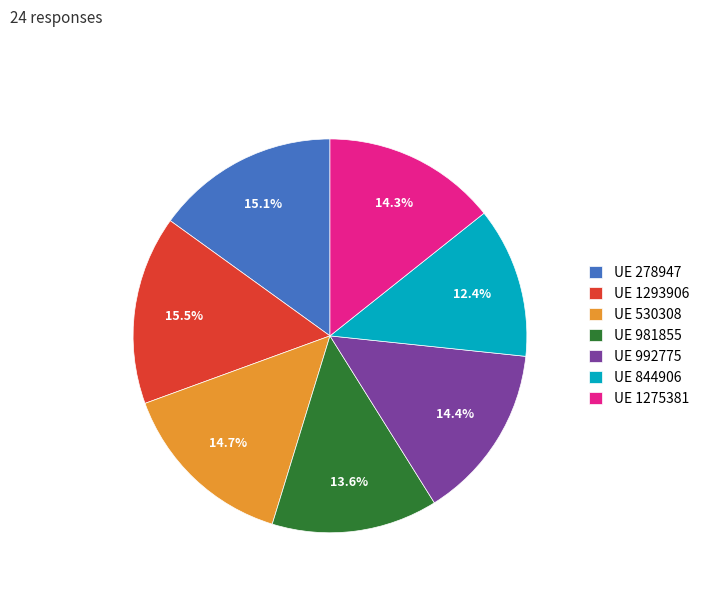

Approximately how many times larger is the value at UE 981855 compared to UE 530308?

0.9